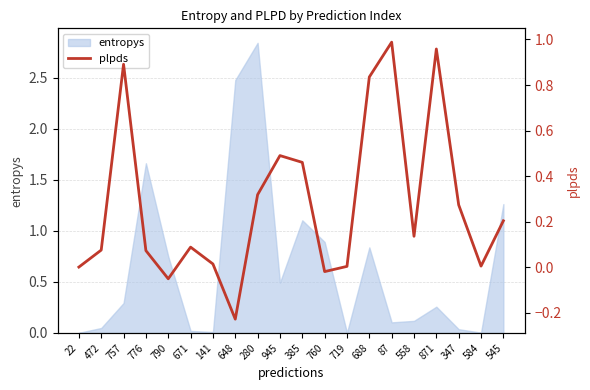

The value of entropys at 776 is 2.6. True or false?

False